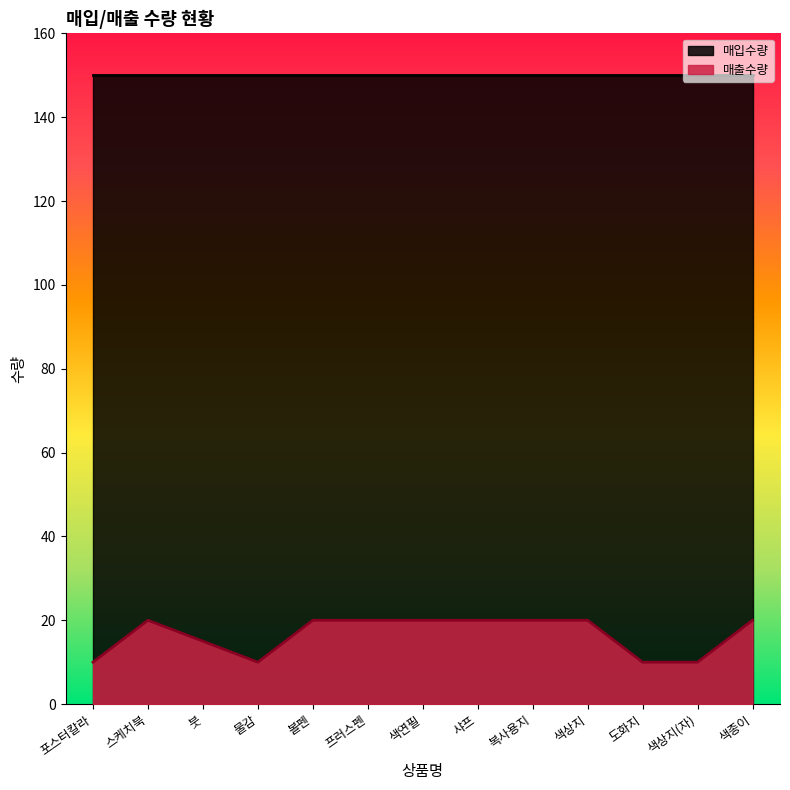

How many points are higher than both their immediate neighbors (excluding endpoints)?

1